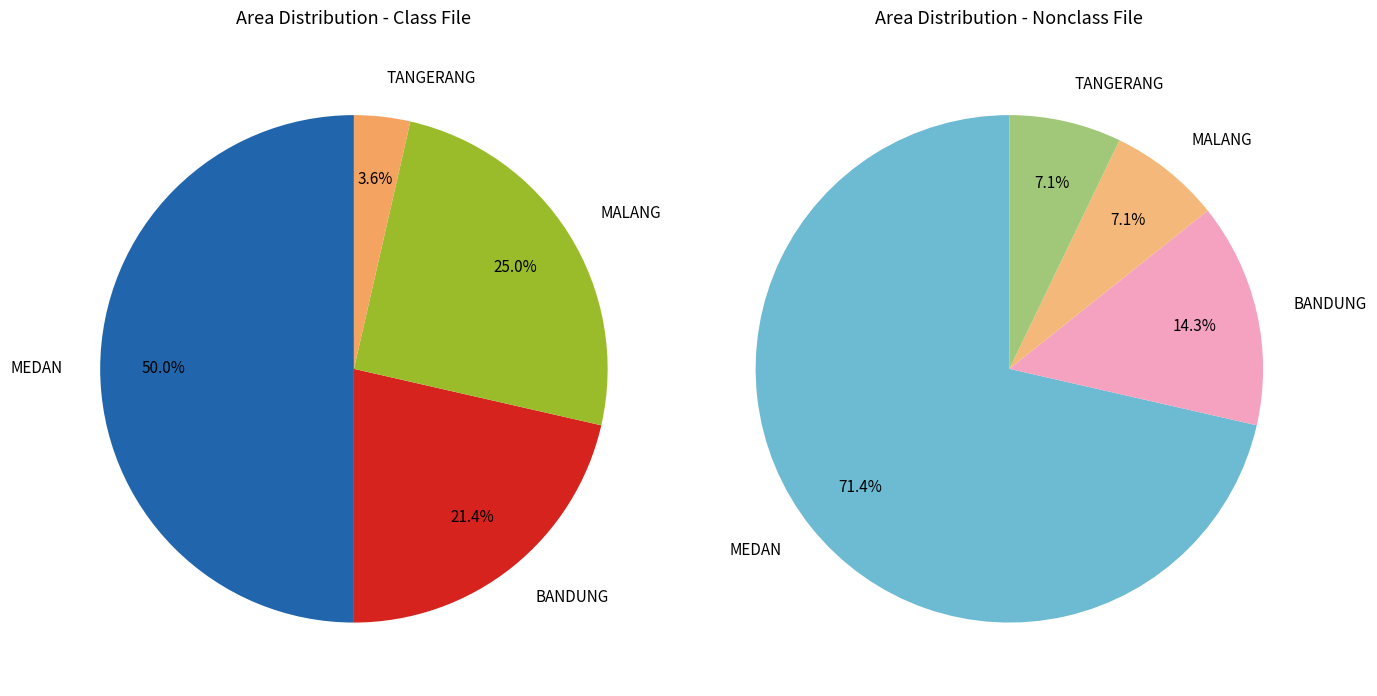

How many segments does this pie chart have?

4